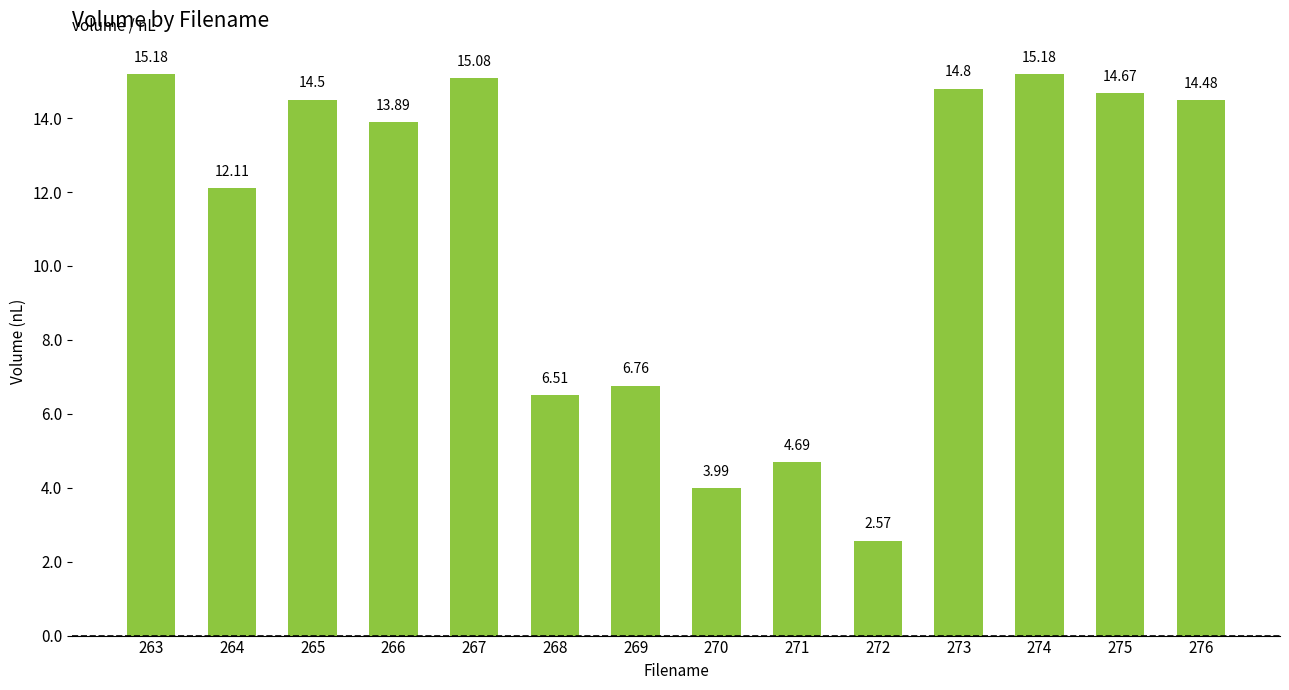

What is the sum of the values at 265 and 270?

18.5